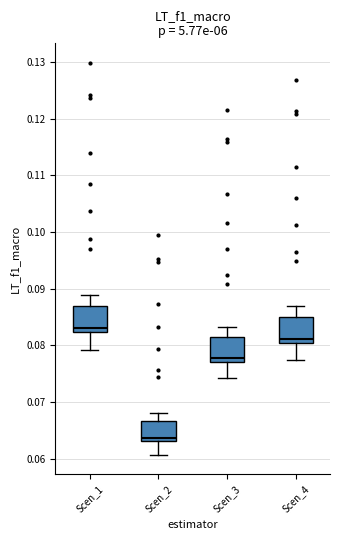

Reading left to right, read every box against the y-axis: the position of its median line, the range the box covers, and the ends of its whiskers. The values are not printed on the chart, so give them approximately, as read against the axis.

Scen_1: median 0.083, box 0.082 to 0.087, whiskers 0.079 to 0.089
Scen_2: median 0.064, box 0.063 to 0.067, whiskers 0.061 to 0.068
Scen_3: median 0.078, box 0.077 to 0.081, whiskers 0.074 to 0.083
Scen_4: median 0.081, box 0.080 to 0.085, whiskers 0.077 to 0.087